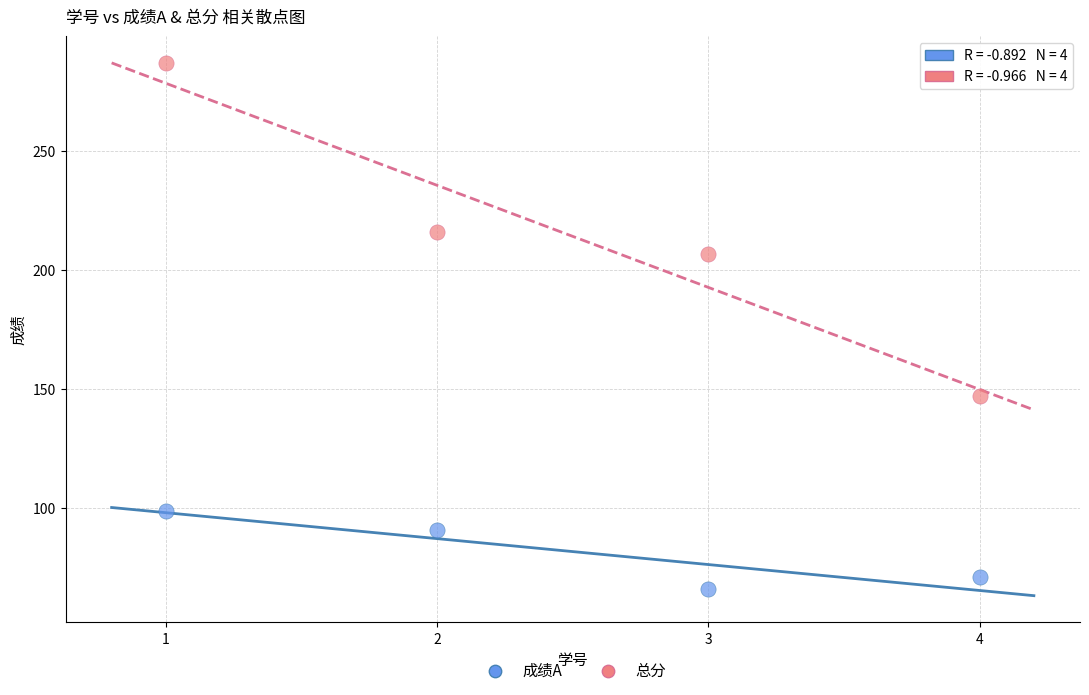

What is the X range (max minus min) for the scatter plot?

3